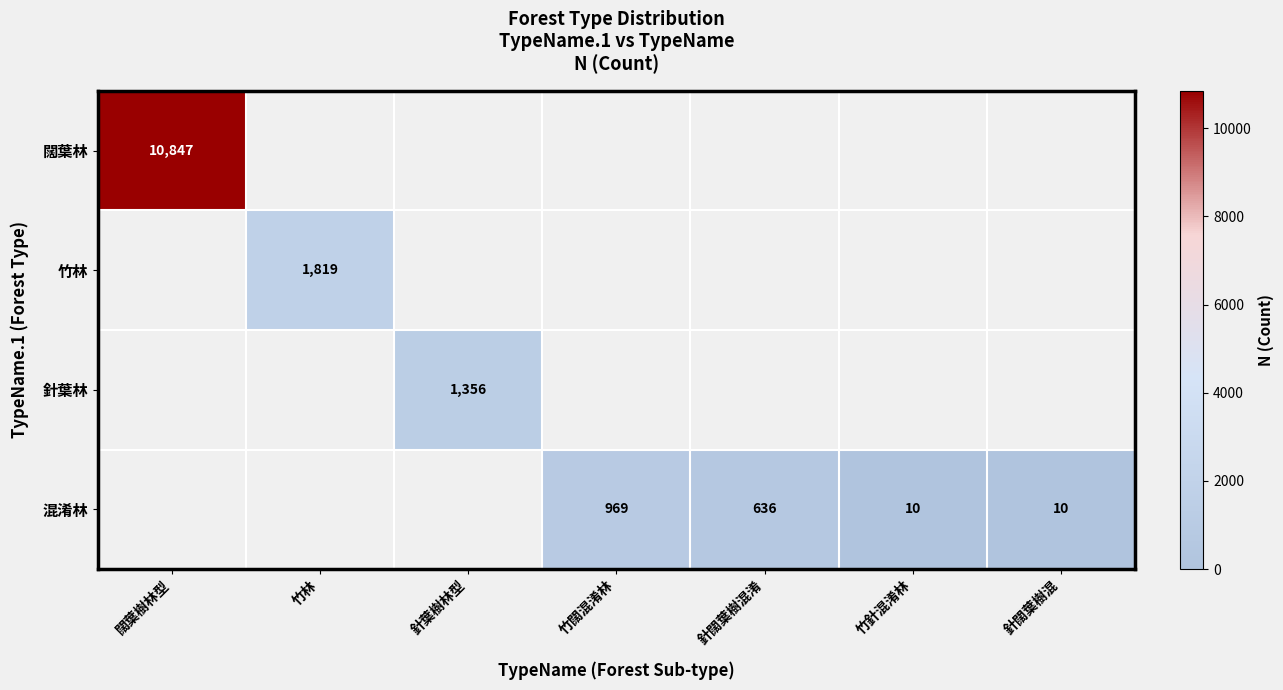

List the series in order of their peak value, highest first.

闊葉林, 竹林, 針葉林, 混淆林